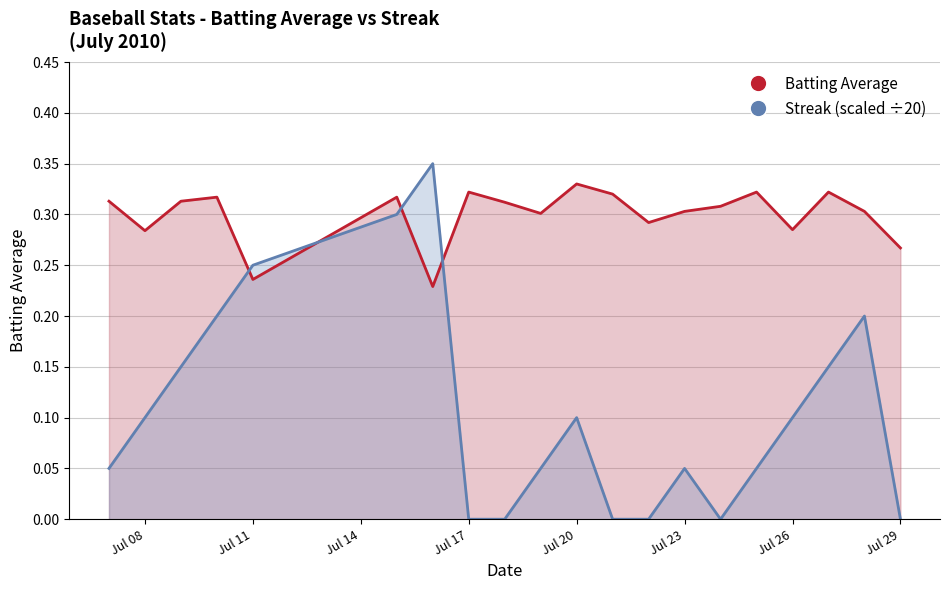

Is it true that Batting Average equals 0.3 at Jul 17?

True